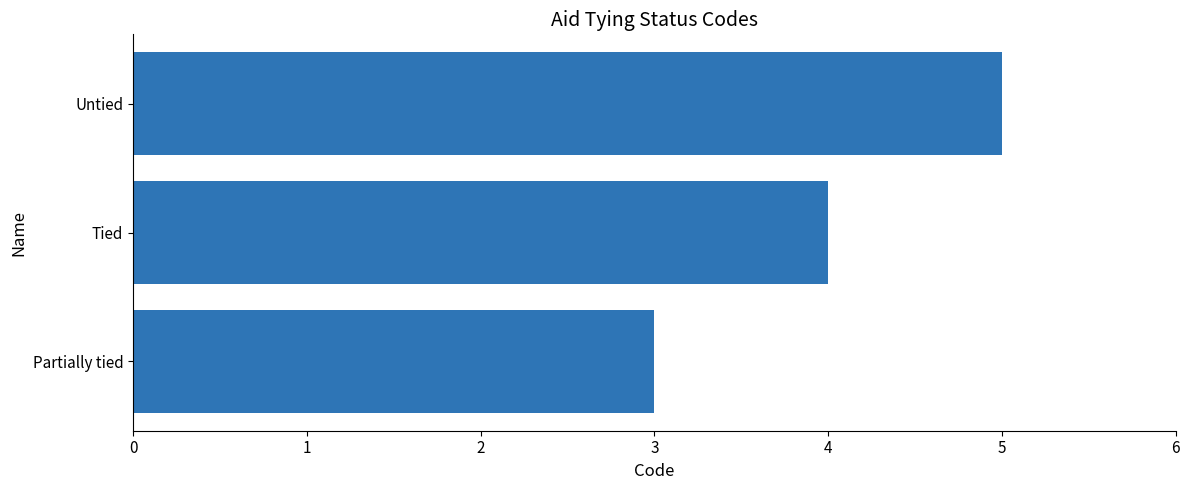

Which has a higher value, Untied or Tied?

Untied